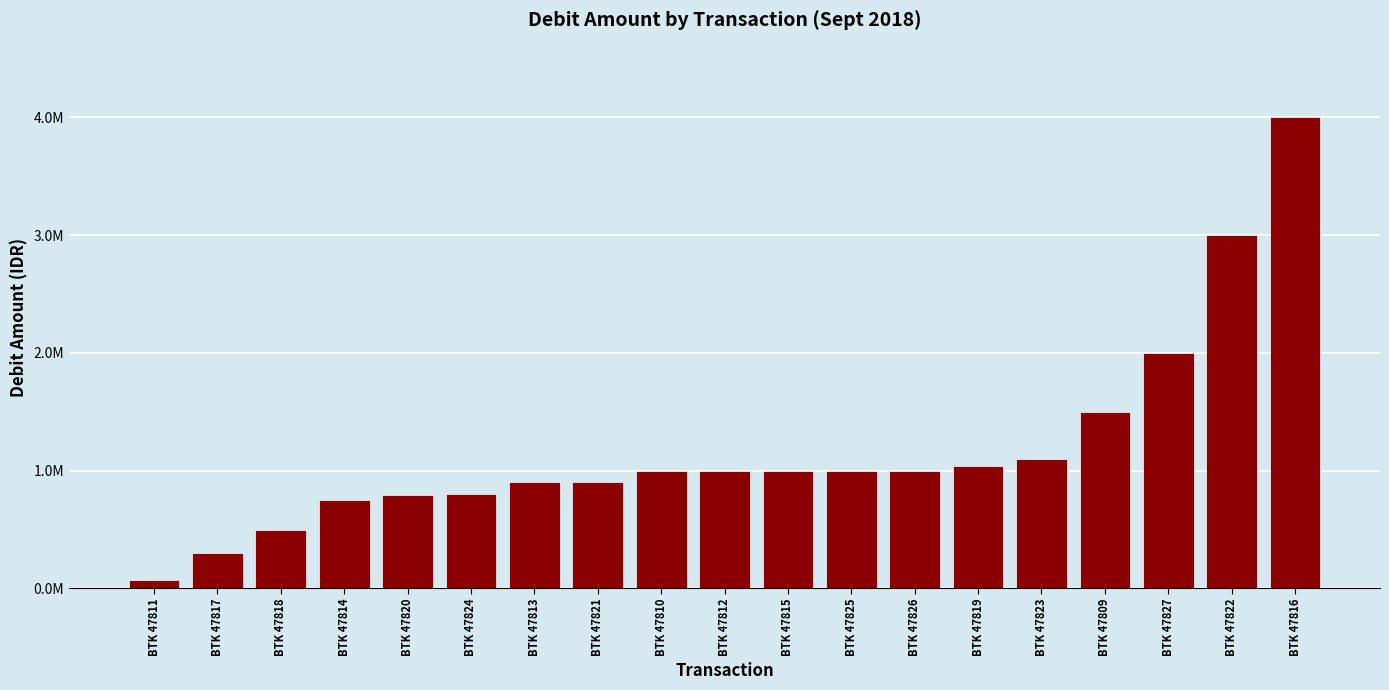

Reading left to right, what are all the values shown in this chart?

BTK 47811=70000	BTK 47817=300000	BTK 47818=500000	BTK 47814=750000	BTK 47820=790000	BTK 47824=800000	BTK 47813=900000	BTK 47821=900000	BTK 47810=1000000	BTK 47812=1000000	BTK 47815=1000000	BTK 47825=1000000	BTK 47826=1000000	BTK 47819=1040000	BTK 47823=1100000	BTK 47809=1500000	BTK 47827=2000000	BTK 47822=3000000	BTK 47816=4000000